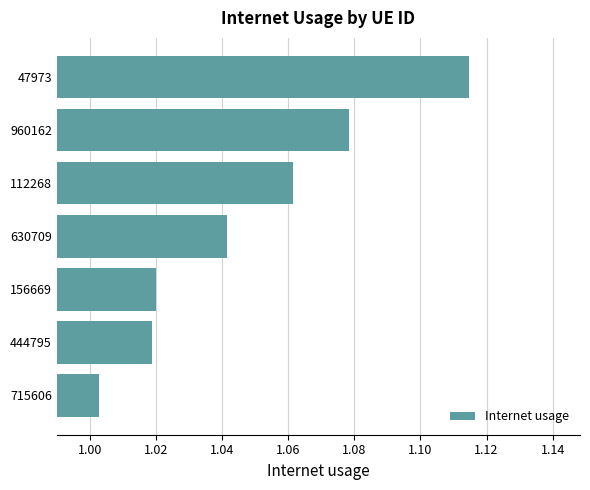

List the labels in order of value, largest first.

47973, 960162, 112268, 630709, 156669, 444795, 715606